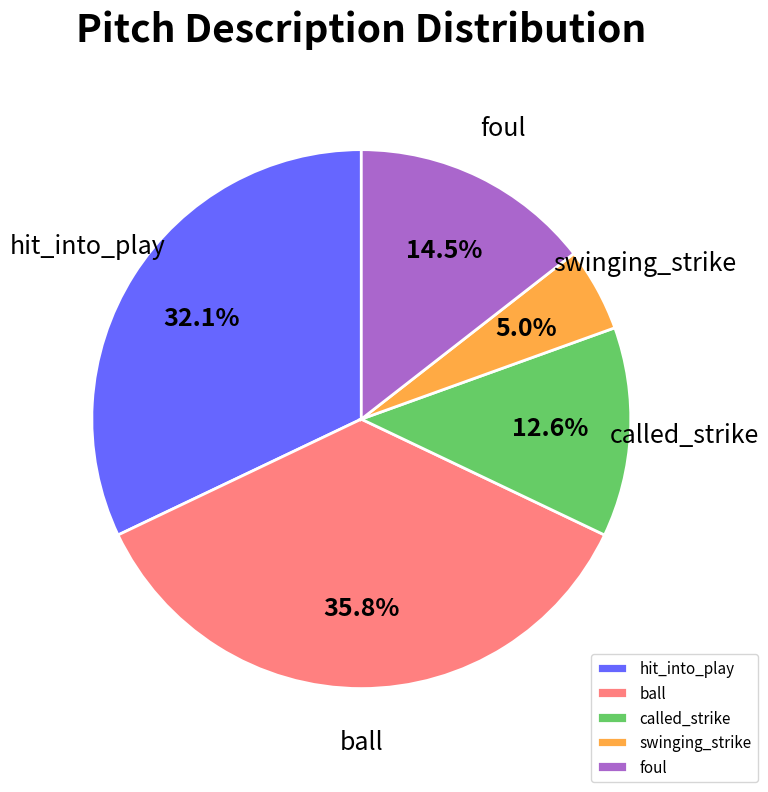

Approximately how many times larger is the value at called_strike compared to foul?

0.9